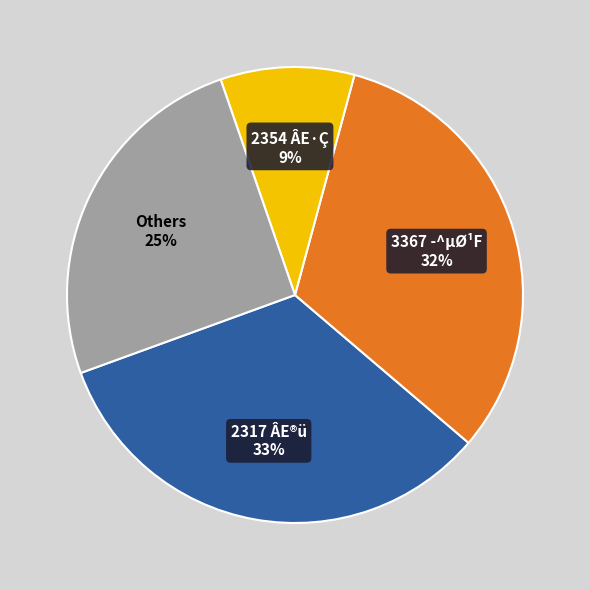

To the nearest percent, what is the average slice percentage?

25%